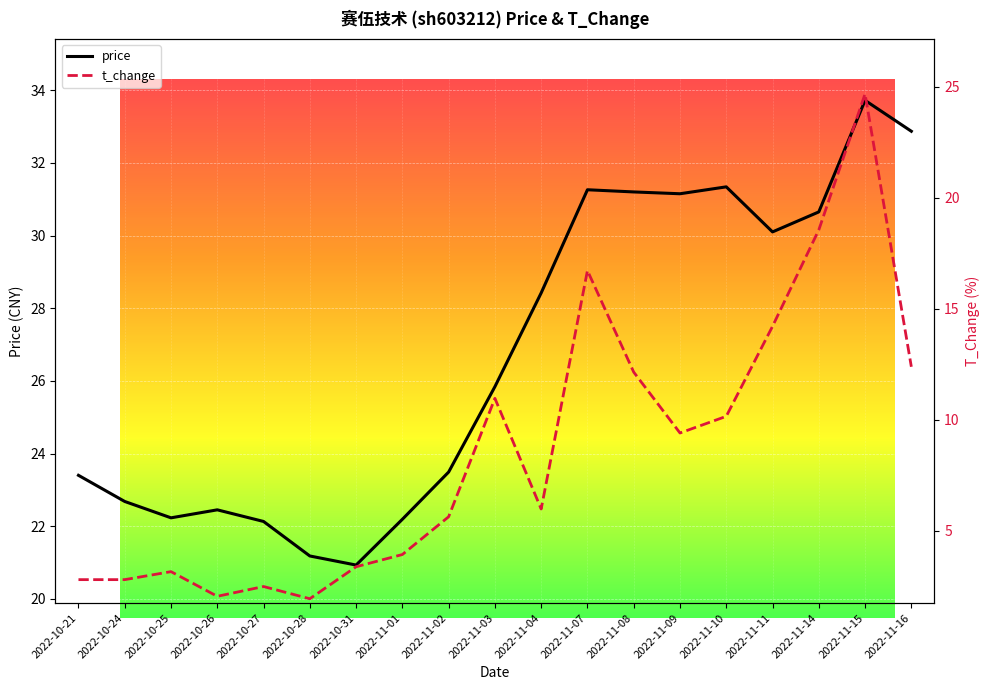

Is it true that price equals 55.9 at 2022-11-09?

False